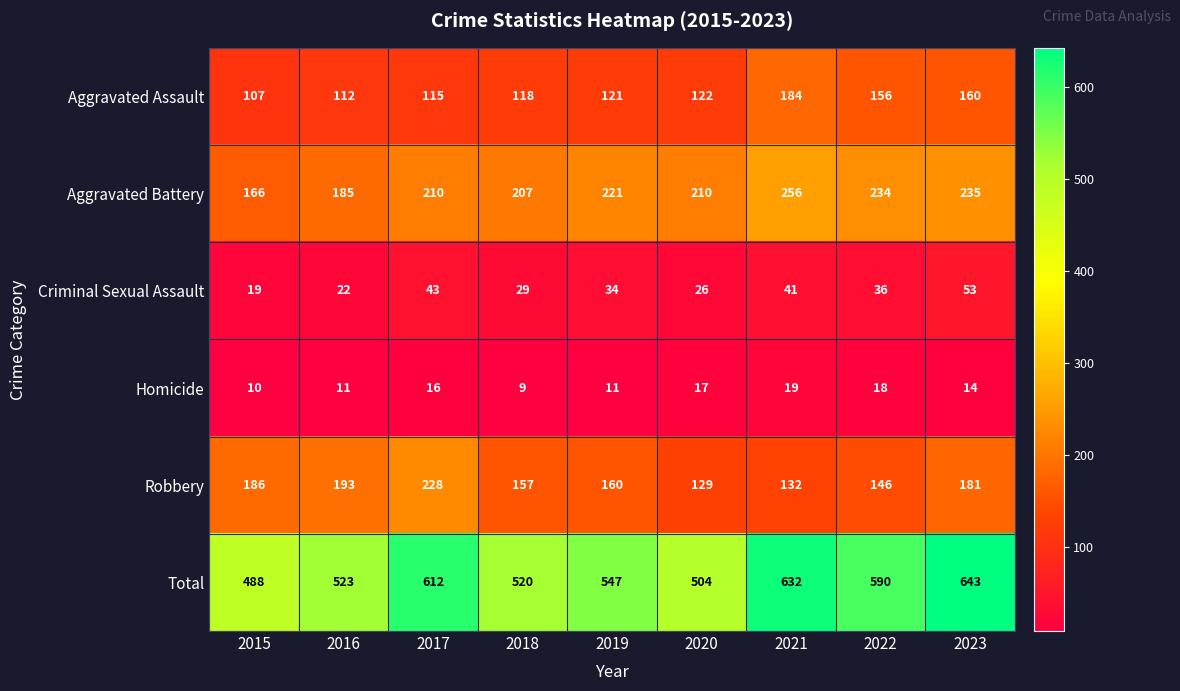

Which series has the largest total across all categories?

Total